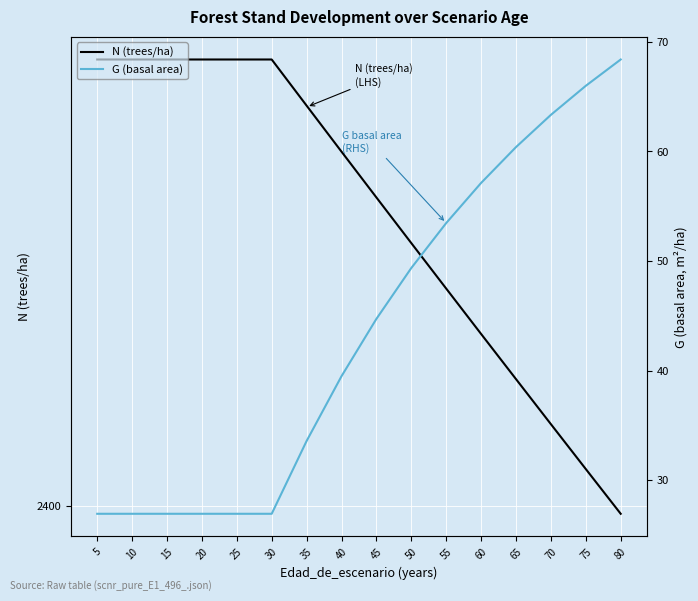

Is the value of G (basal area) at 45 greater than the value of N (trees/ha) at 15?

No